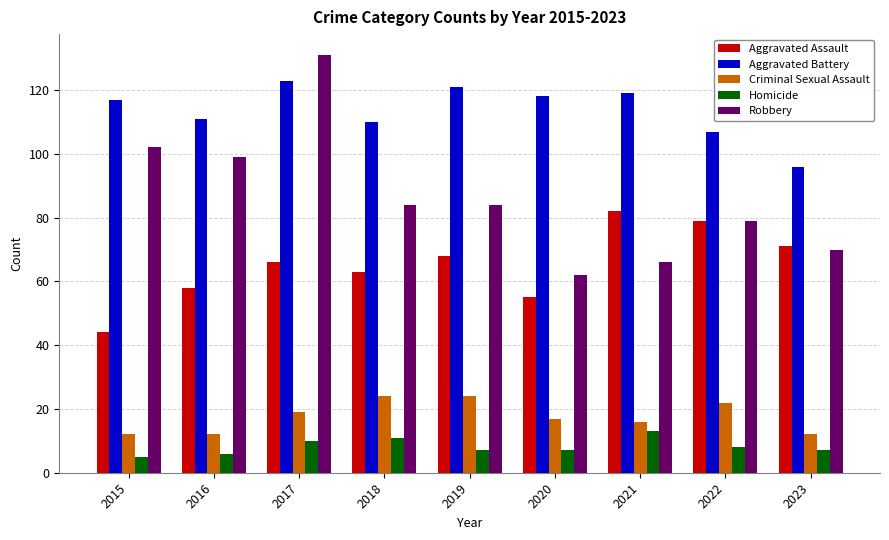

At 2020, list the series in order from smallest to largest.

Homicide, Criminal Sexual Assault, Aggravated Assault, Robbery, Aggravated Battery